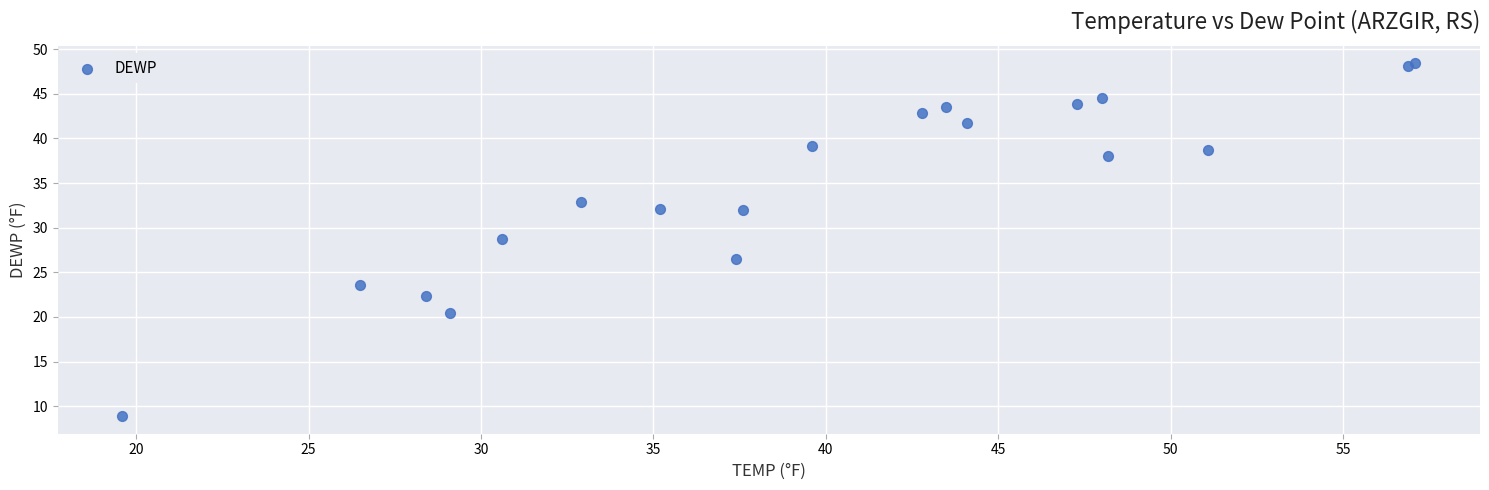

What Y value in the scatter plot is closest to 28?

28.7